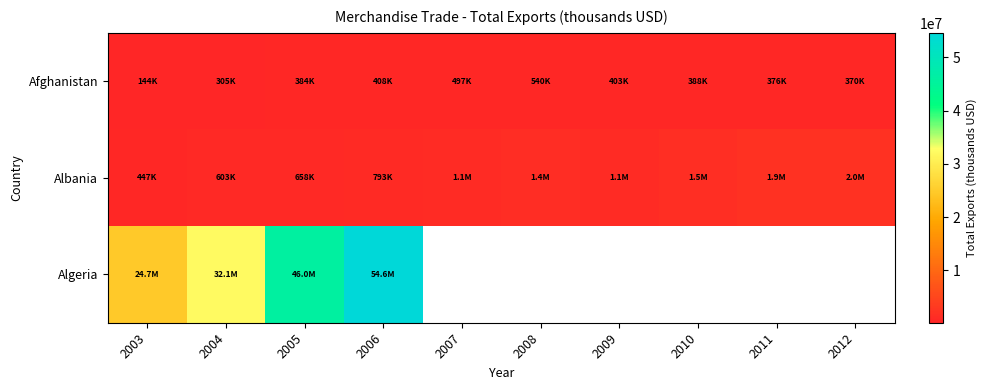

What is the approximate value of Afghanistan at 2003?

144000.0